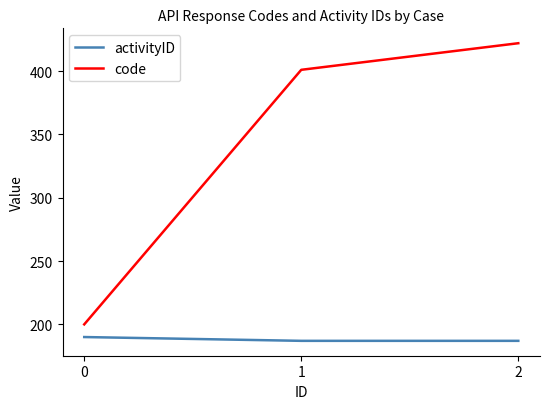

Does the chart have visible grid lines?

No